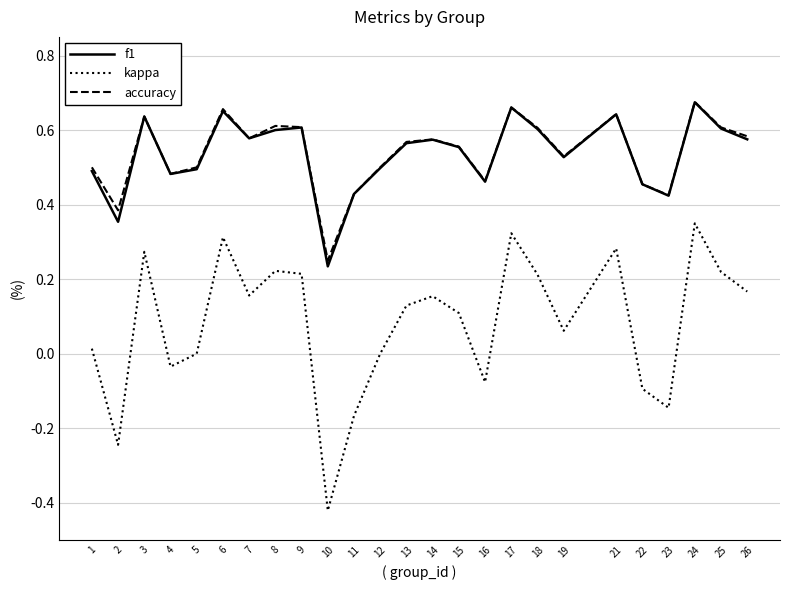

True or false: f1 and kappa intersect in this chart.

False